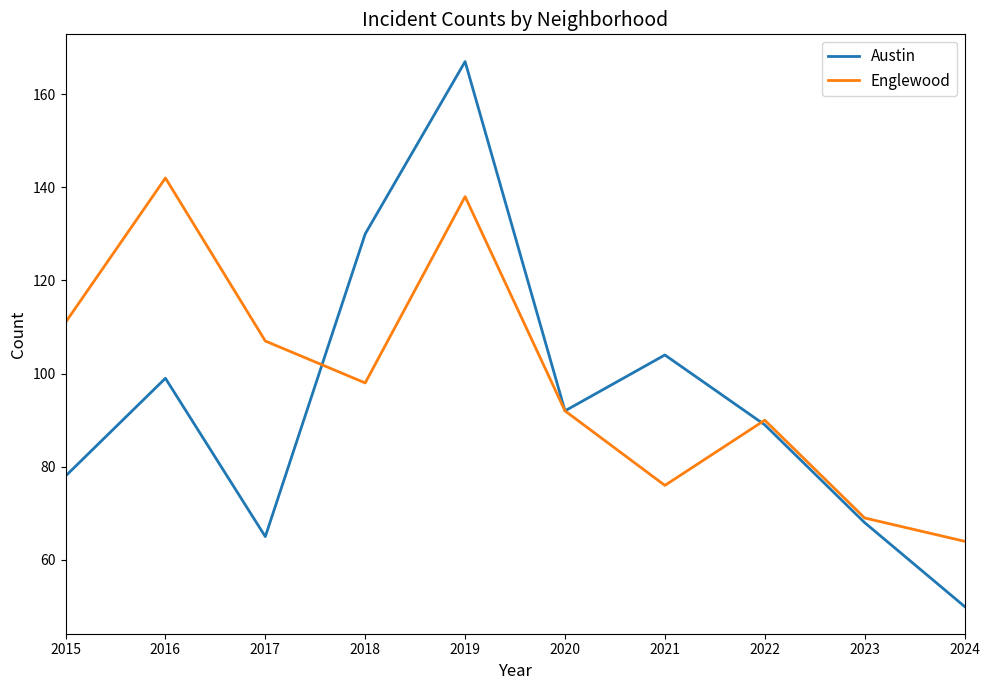

True or false: Englewood has more than 2 points higher than both neighbors.

True